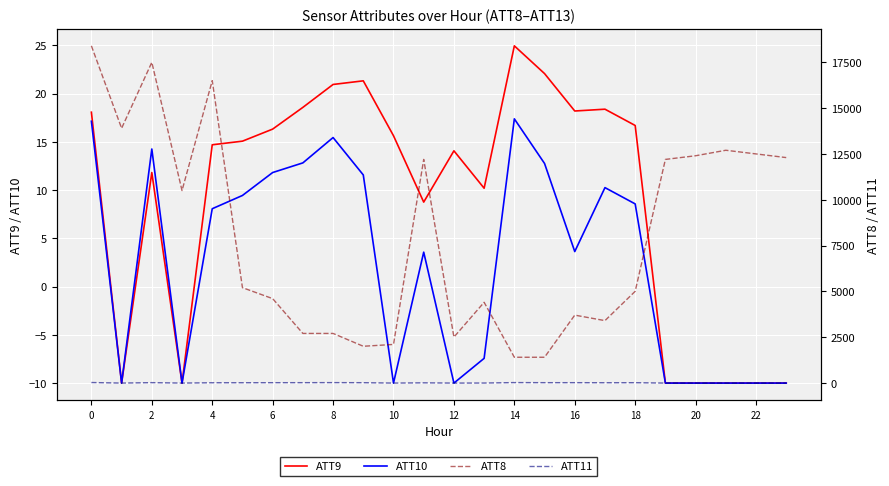

Reading left to right, list all the values displayed in this chart.

ATT9: 18.1	-10.0	11.8	-10.0	14.7	15.1	16.3	18.6	20.9	21.3	15.6	8.8	14.1	10.2	24.9	22.1	18.2	18.4	16.7	-10.0	-10.0	-10.0	-10.0	-10.0
ATT10: 17.1	-10.0	14.2	-10.0	8.1	9.4	11.8	12.8	15.4	11.6	-10.0	3.6	-10.0	-7.4	17.4	12.8	3.6	10.2	8.6	-10.0	-10.0	-10.0	-10.0	-10.0
ATT8: 18400.0	13900.0	17500.0	10500.0	16500.0	5200.0	4600.0	2700.0	2700.0	2000.0	2100.0	12200.0	2500.0	4400.0	1400.0	1400.0	3700.0	3400.0	5000.0	12200.0	12400.0	12700.0	12500.0	12300.0
ATT11: 21.1	-10.0	14.2	-10.0	8.1	9.4	11.8	12.8	15.4	11.6	-10.0	3.6	-10.0	-7.4	17.4	12.8	12.6	9.1	11.1	-10.0	-10.0	-10.0	-10.0	-10.0